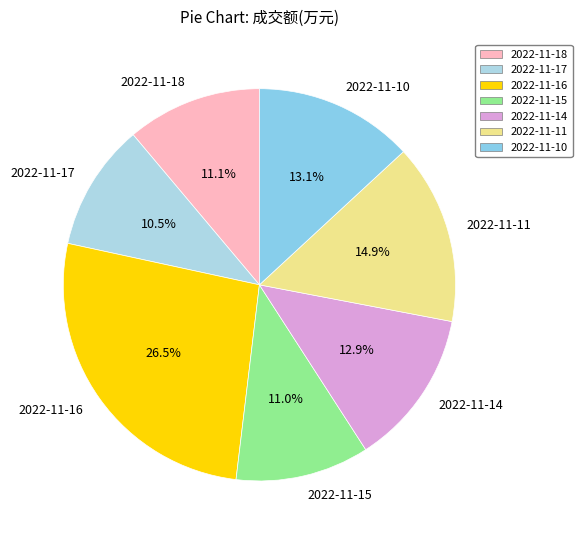

Which slice is the smallest?

2022-11-17